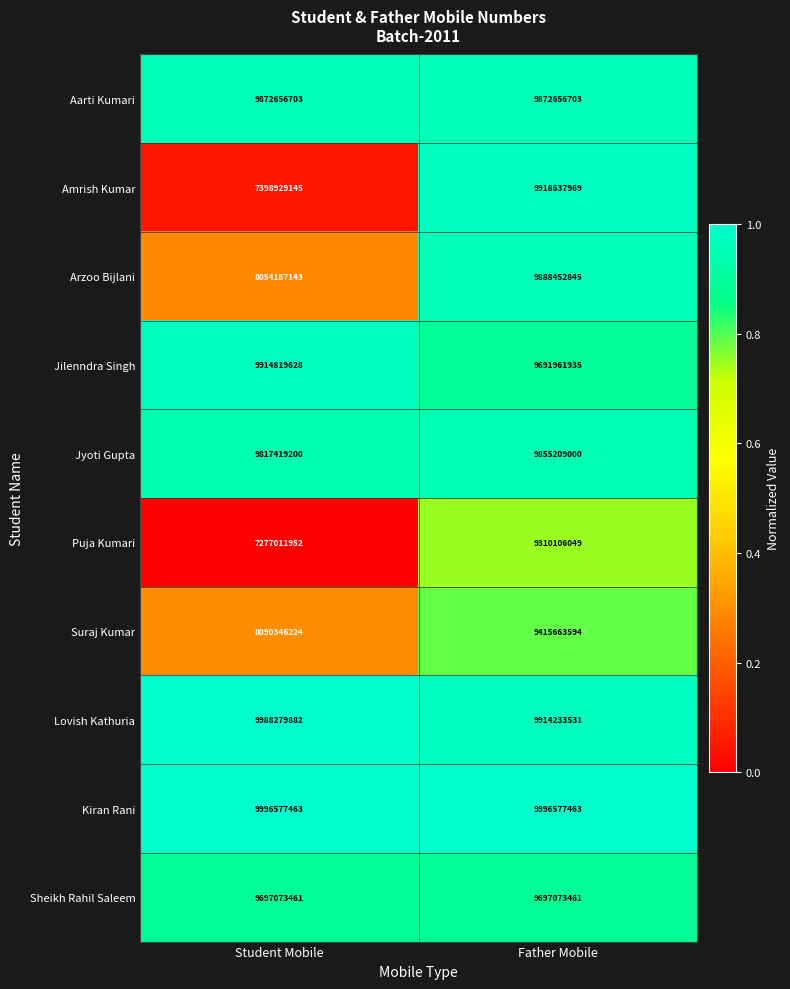

What is the greatest value displayed?

9996577463